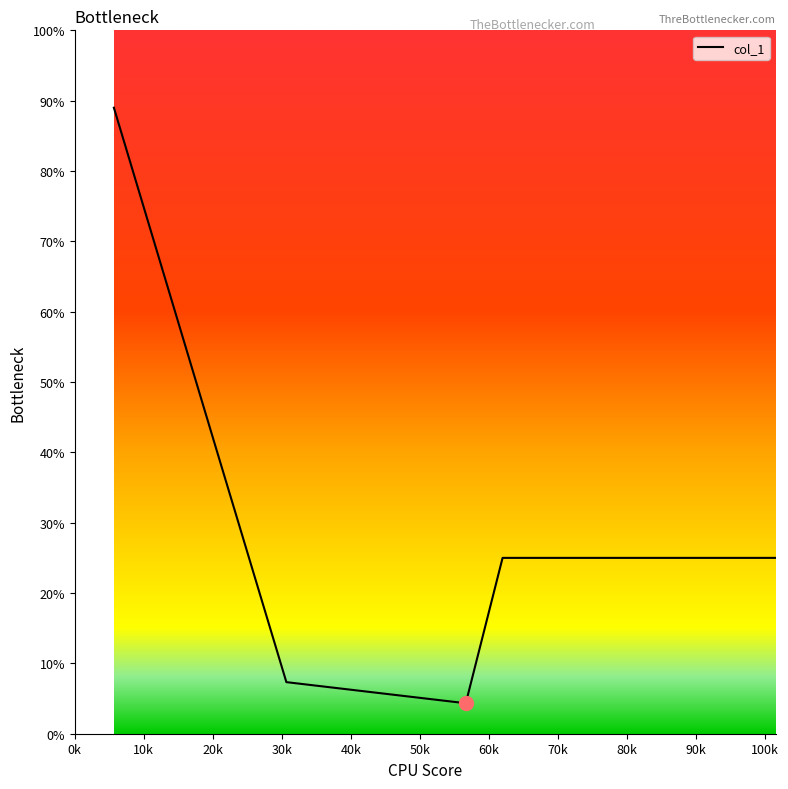

Is this an area chart (filled region under the line)?

No